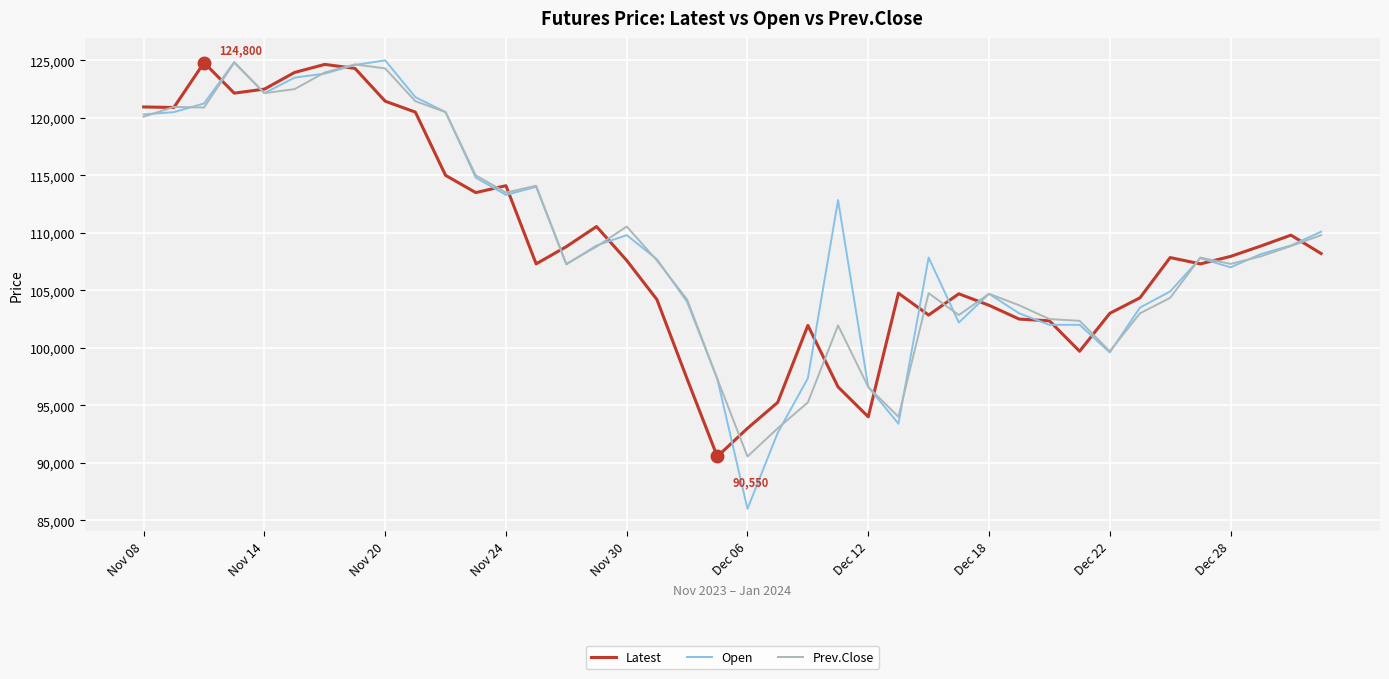

What is the minimum value shown in the chart?

86000